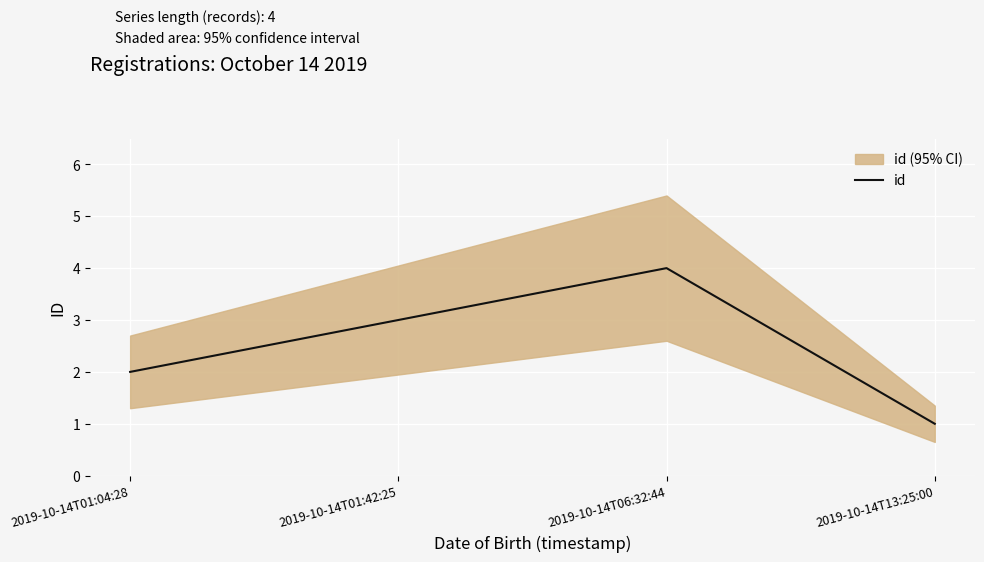

Reading left to right, what are all the values shown in this chart?

2	3	4	1